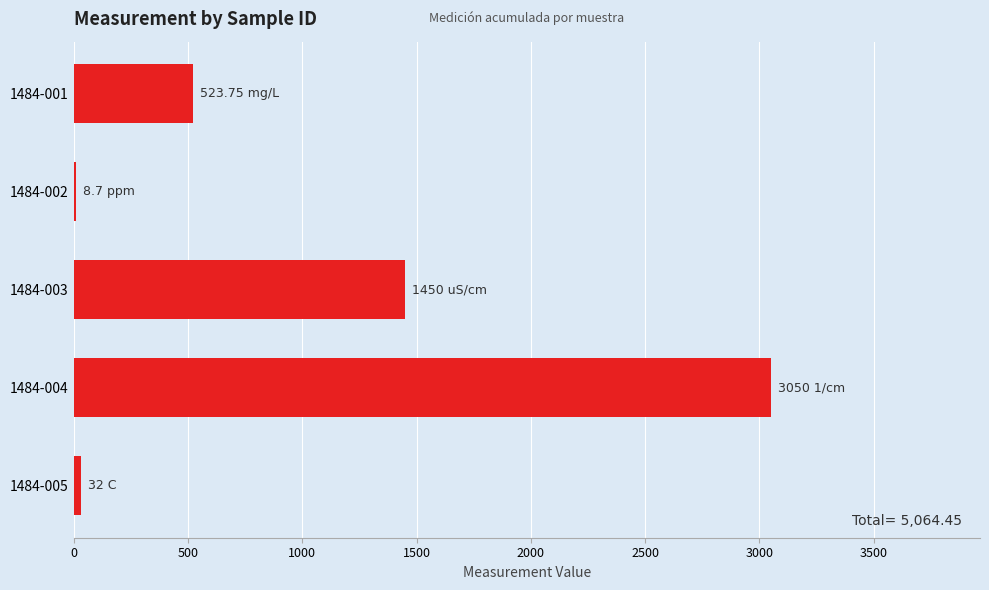

How many series are shown in this chart?

1